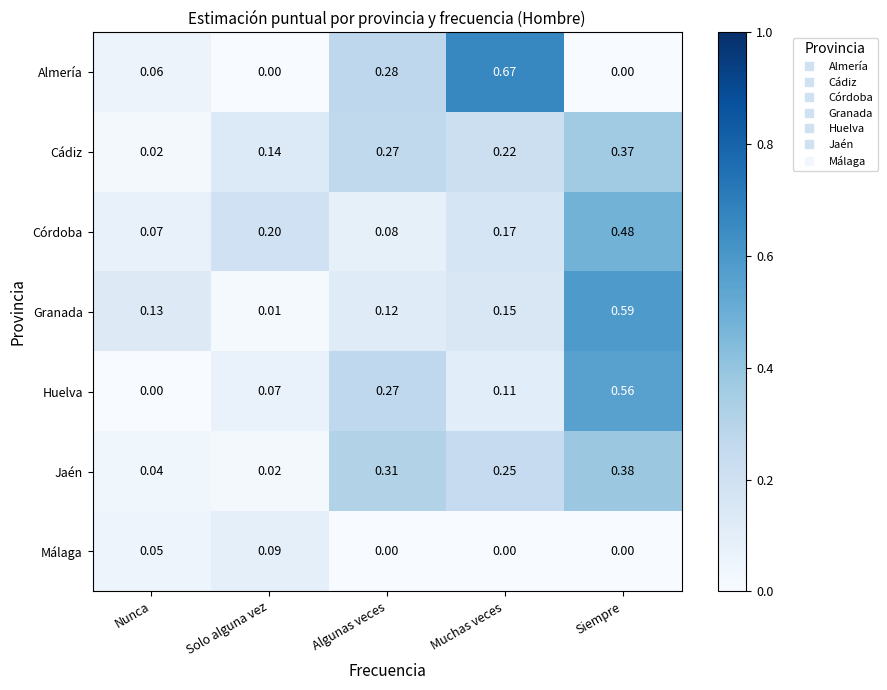

Which series has the largest total across all categories?

Cádiz